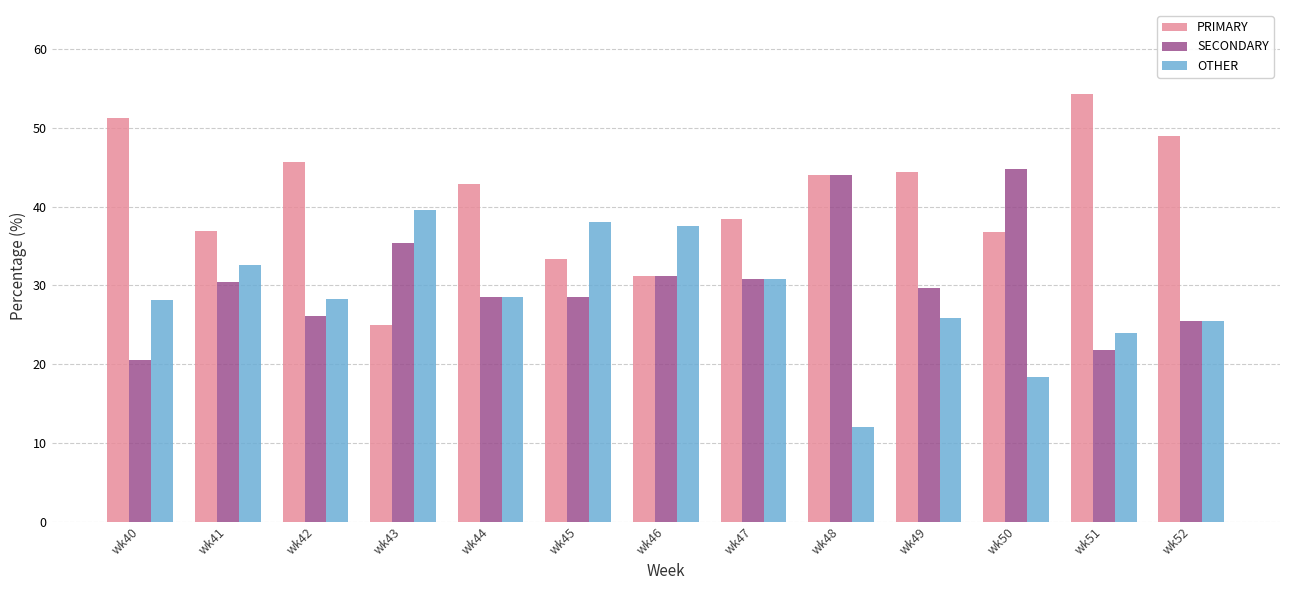

Is it true that OTHER equals 23.9 at wk51?

True